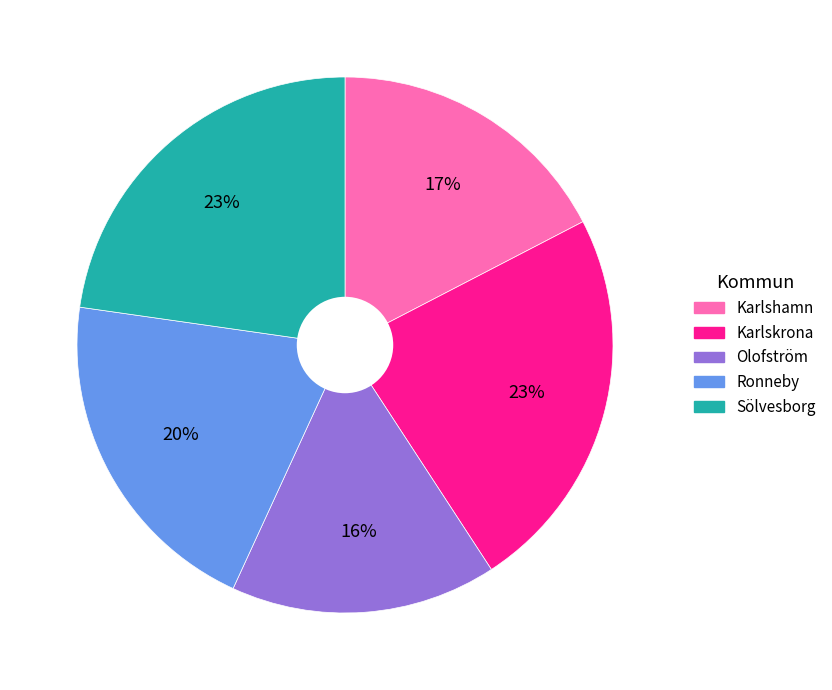

How many segments does this pie chart have?

5